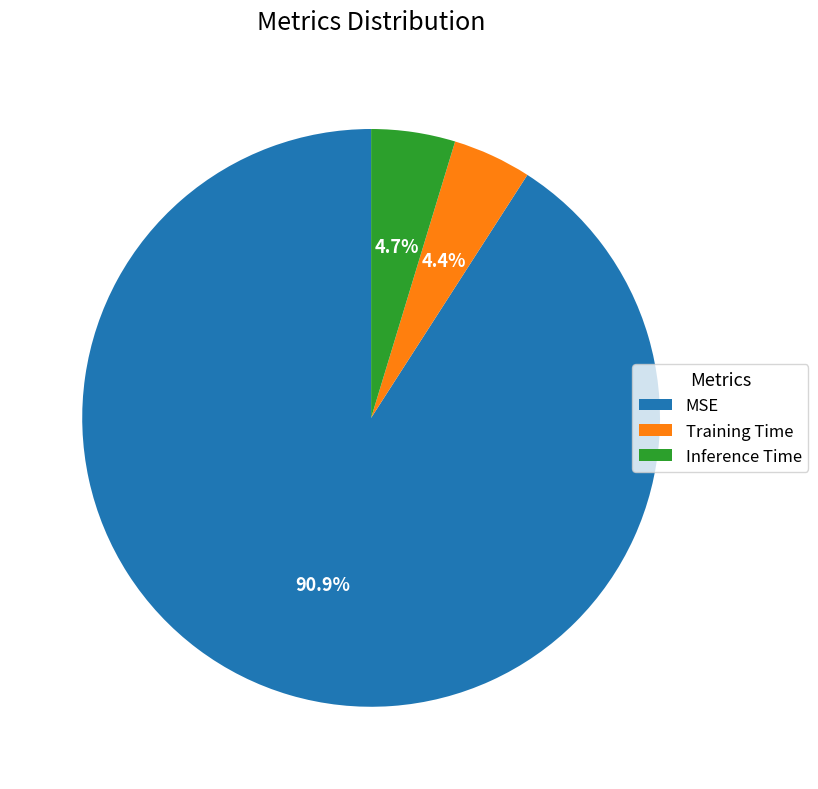

Is there a majority slice in this chart?

Yes